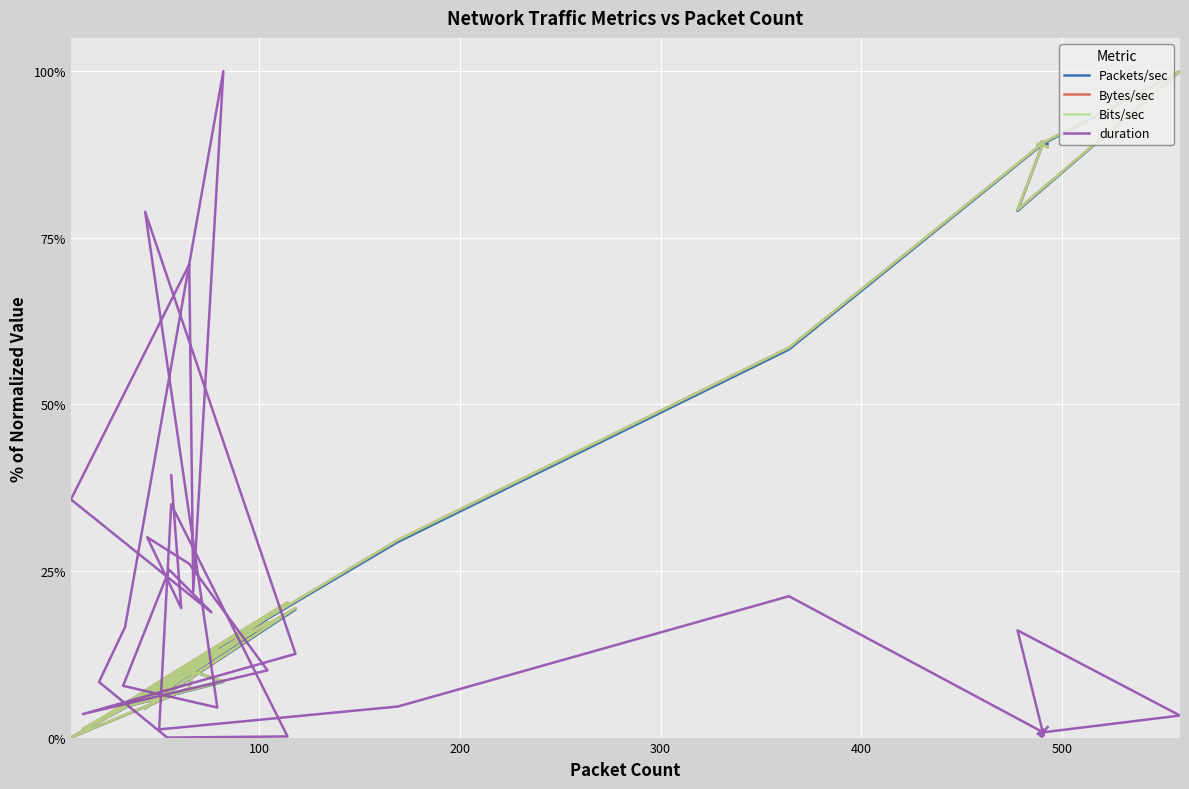

The Bytes/sec series shows 9.0 at 37. True or false?

False